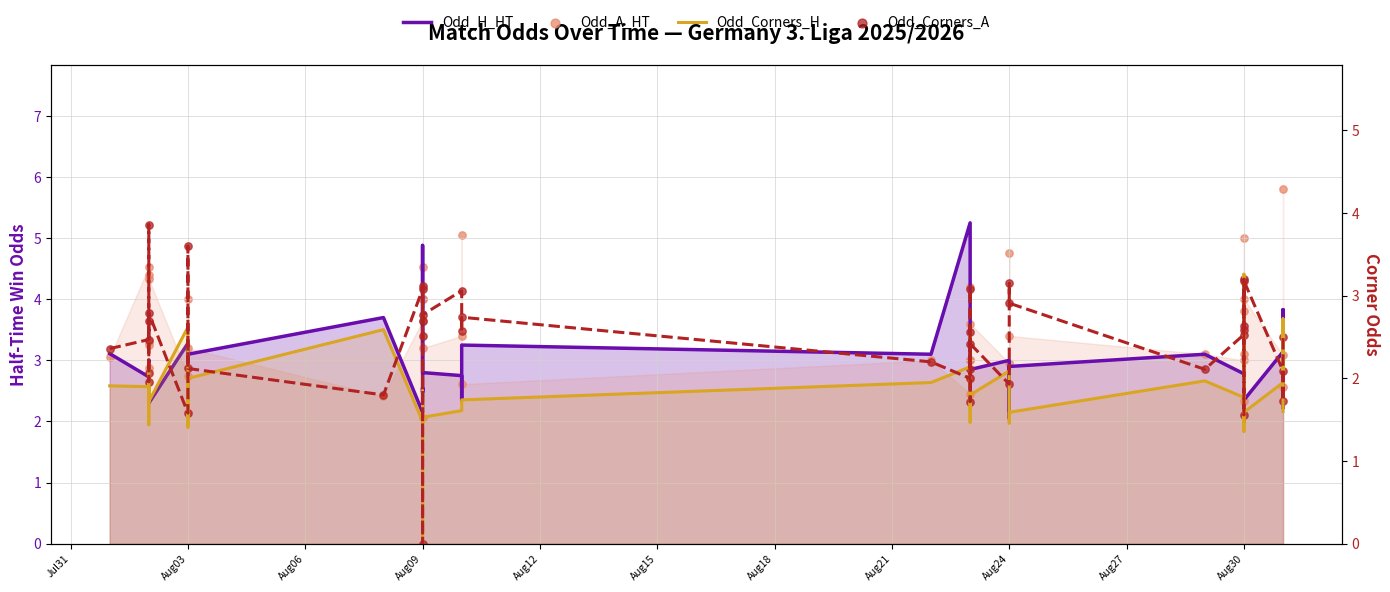

Which series has the largest total across all categories?

Odd_A_HT